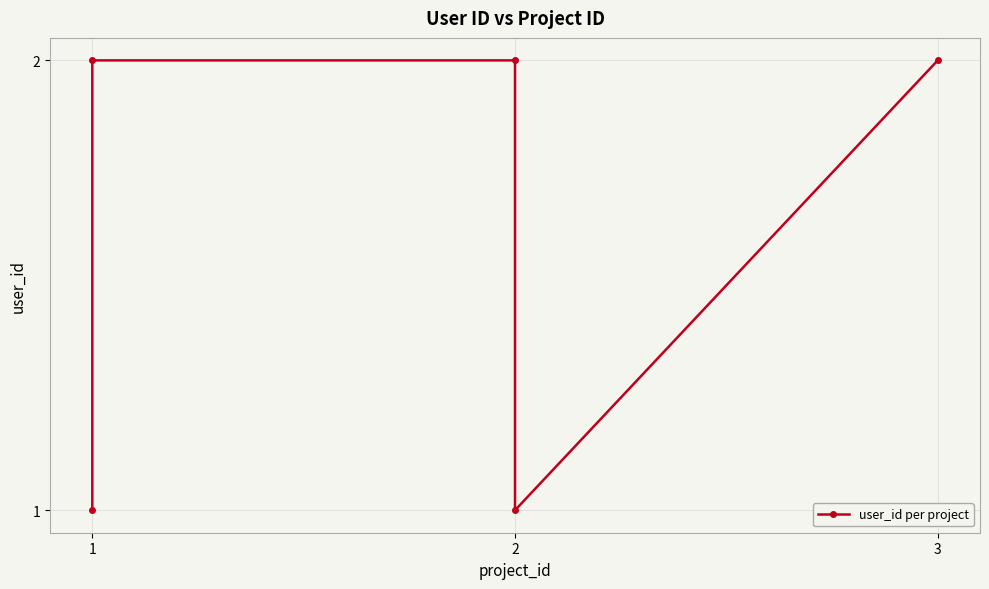

The value at 2 is 1. True or false?

False